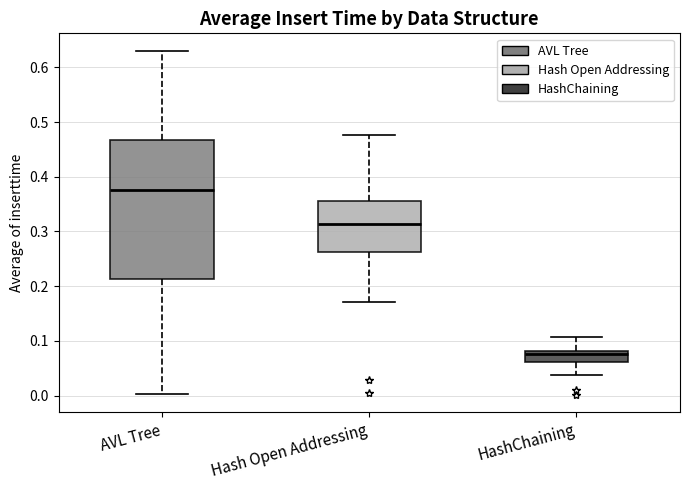

Which box's median line is the highest?

AVL Tree